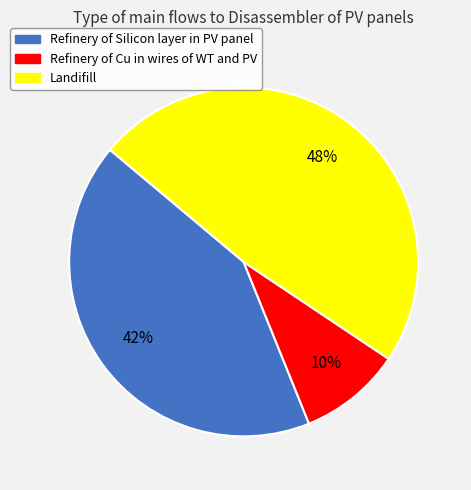

To the nearest percent, what is the difference between the Landifill and Refinery of Silicon layer in PV panel slice percentages?

6%